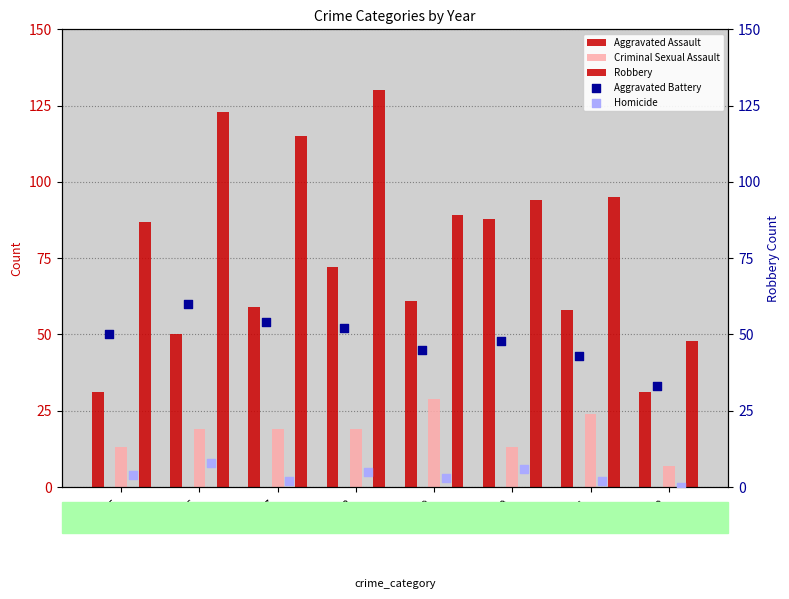

Is the value of Aggravated Assault at 2022 greater than the value of Homicide at 2018?

Yes